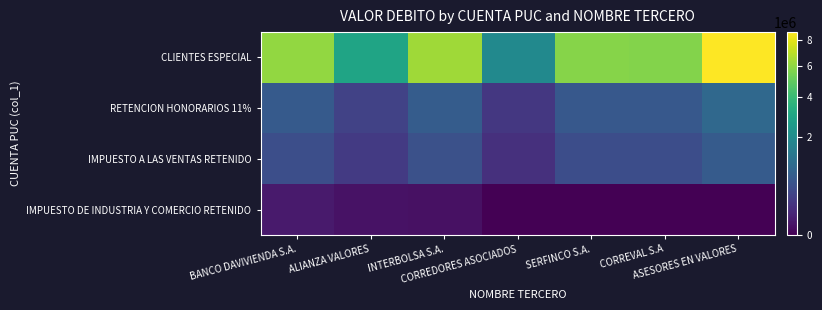

Reading left to right, transcribe all the data shown in this chart.

CLIENTES ESPECIAL: BANCO DAVIVIENDA S.A.=6074079	ALIANZA VALORES=2947086	INTERBOLSA S.A.=6384353	CORREDORES ASOCIADOS=1964724	SERFINCO S.A.=5778600	CORREVAL S.A=5749998	ASESORES EN VALORES=8667900
RETENCION HONORARIOS 11%: BANCO DAVIVIENDA S.A.=693748	ALIANZA VALORES=336600	INTERBOLSA S.A.=729300	CORREDORES ASOCIADOS=224400	SERFINCO S.A.=660000	CORREVAL S.A=656619	ASESORES EN VALORES=990000
IMPUESTO A LAS VENTAS RETENIDO: BANCO DAVIVIENDA S.A.=504544	ALIANZA VALORES=244800	INTERBOLSA S.A.=530400	CORREDORES ASOCIADOS=163200	SERFINCO S.A.=480000	CORREVAL S.A=477541	ASESORES EN VALORES=720000
IMPUESTO DE INDUSTRIA Y COMERCIO RETENIDO: BANCO DAVIVIENDA S.A.=43517	ALIANZA VALORES=21114	INTERBOLSA S.A.=17595	CORREDORES ASOCIADOS=0	SERFINCO S.A.=0	CORREVAL S.A=0	ASESORES EN VALORES=0